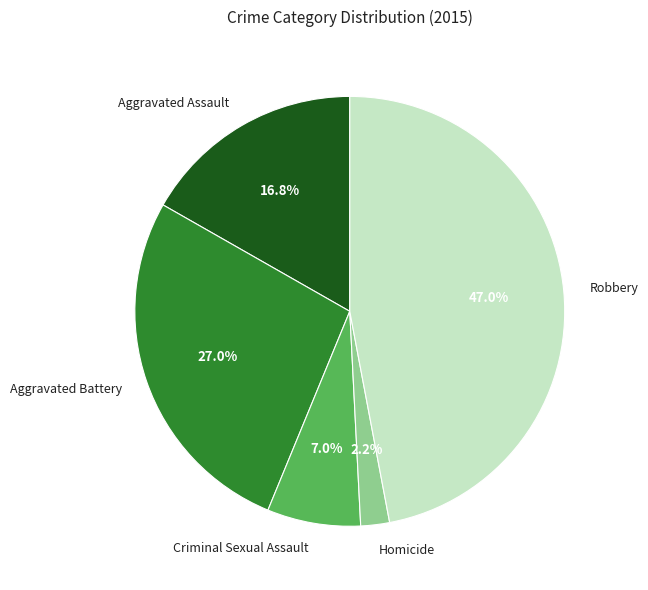

What is the largest slice in the pie chart?

Robbery